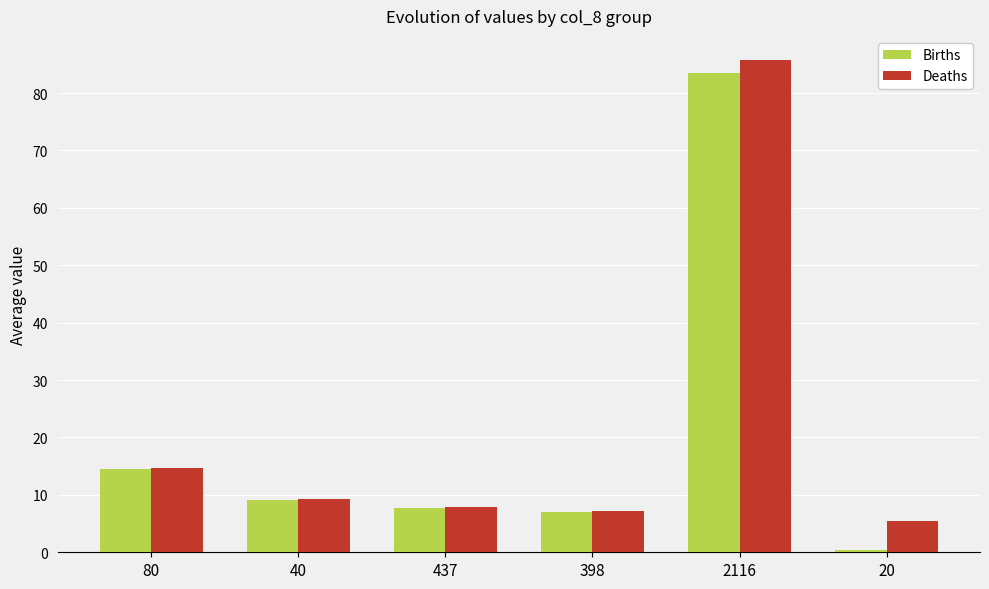

What is the label of the 2nd bar from the left?

40